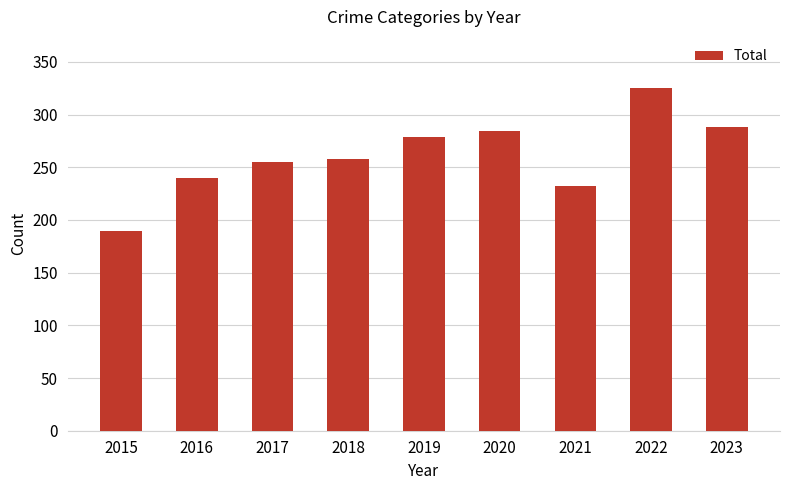

What is the change in value from 2020 to 2023?

+4